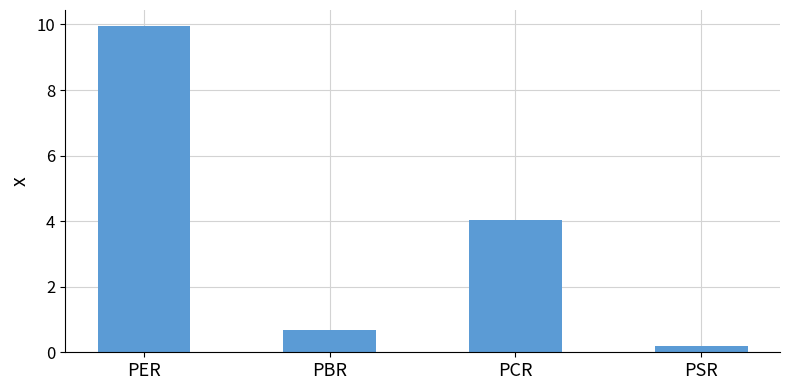

List the labels in order of value, smallest first.

PSR, PBR, PCR, PER